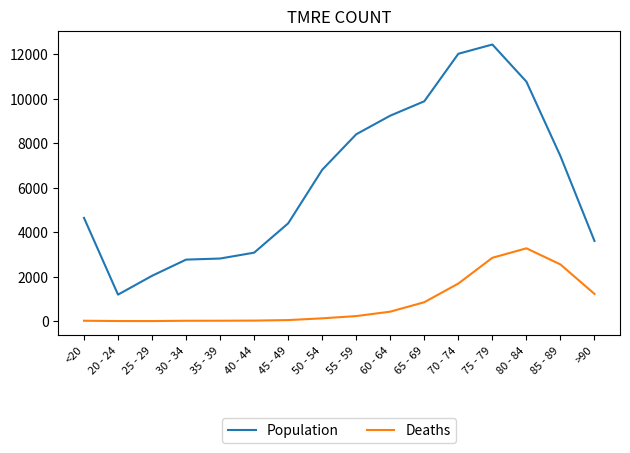

Rank the series at 85 - 89 from lowest to highest value.

Deaths, Population